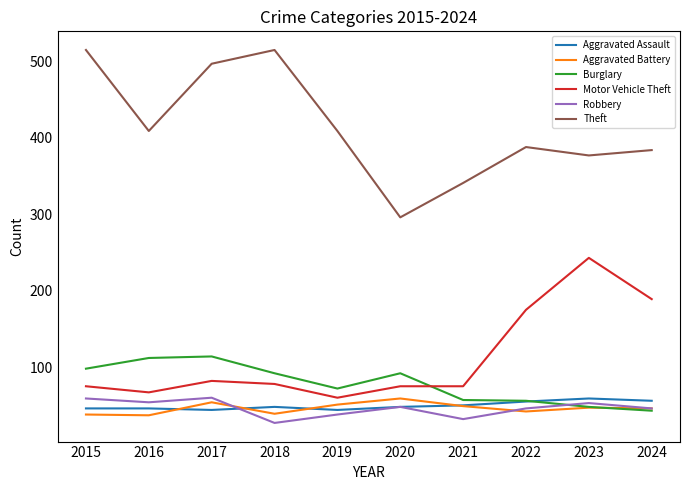

Is it true that Robbery equals 46 at 2022?

True